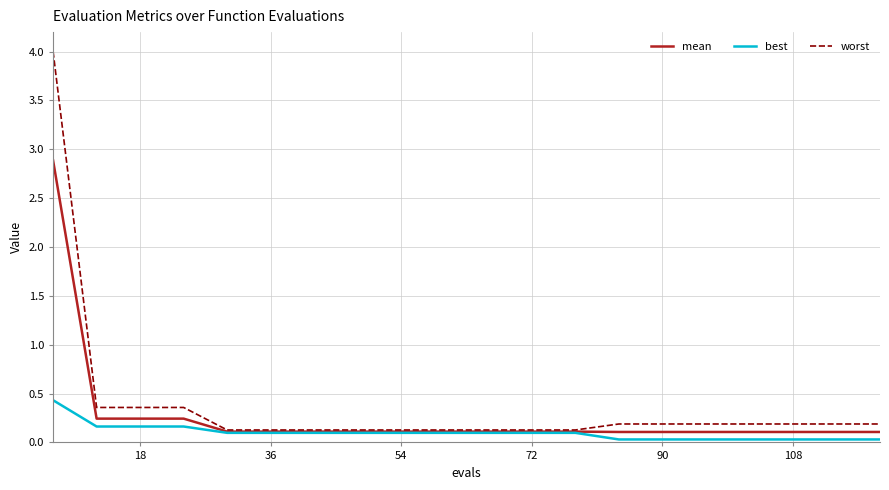

Which series has the widest spread of values?

worst